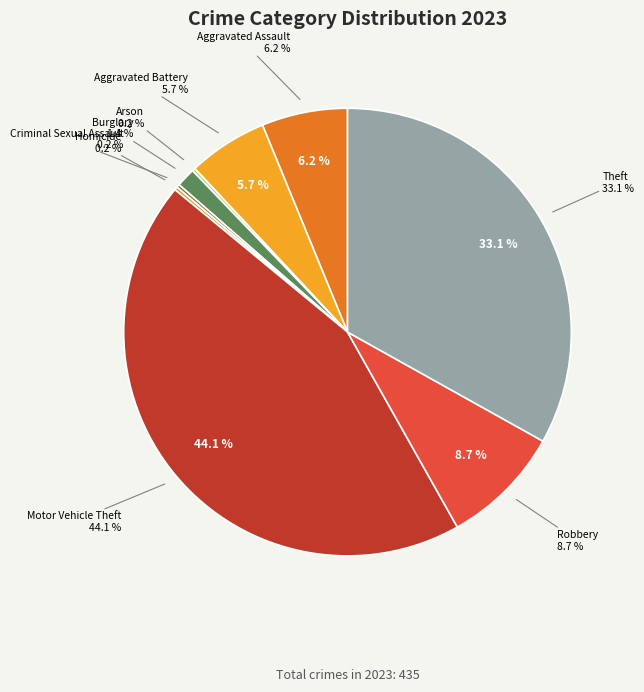

Is Aggravated Battery the majority of the pie?

No